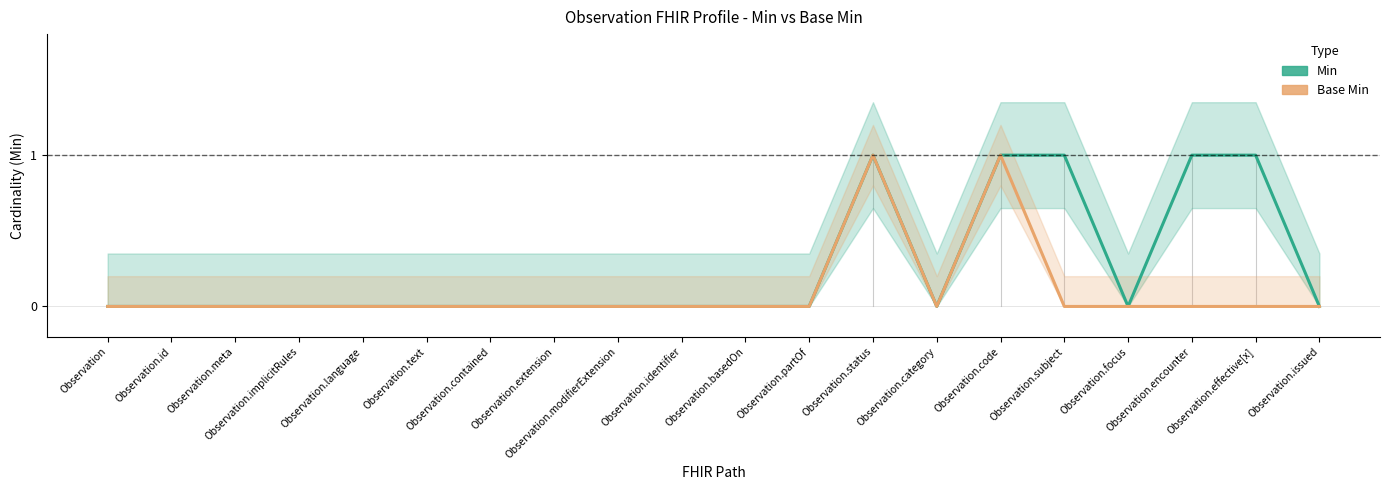

What are all the series names shown in the legend?

Min, Base Min